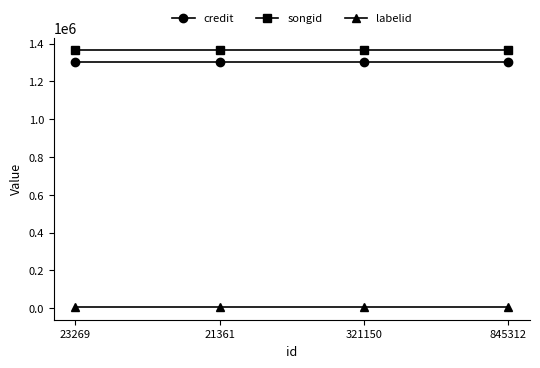

What is the smallest value displayed?

7405